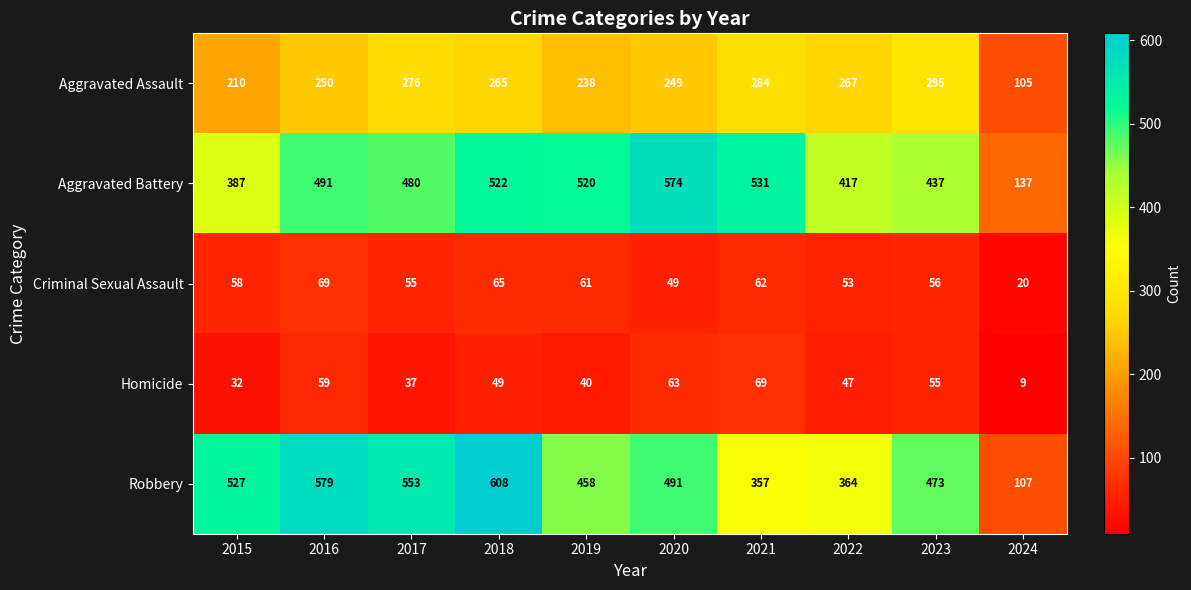

What is the average value of the Aggravated Battery series?

450